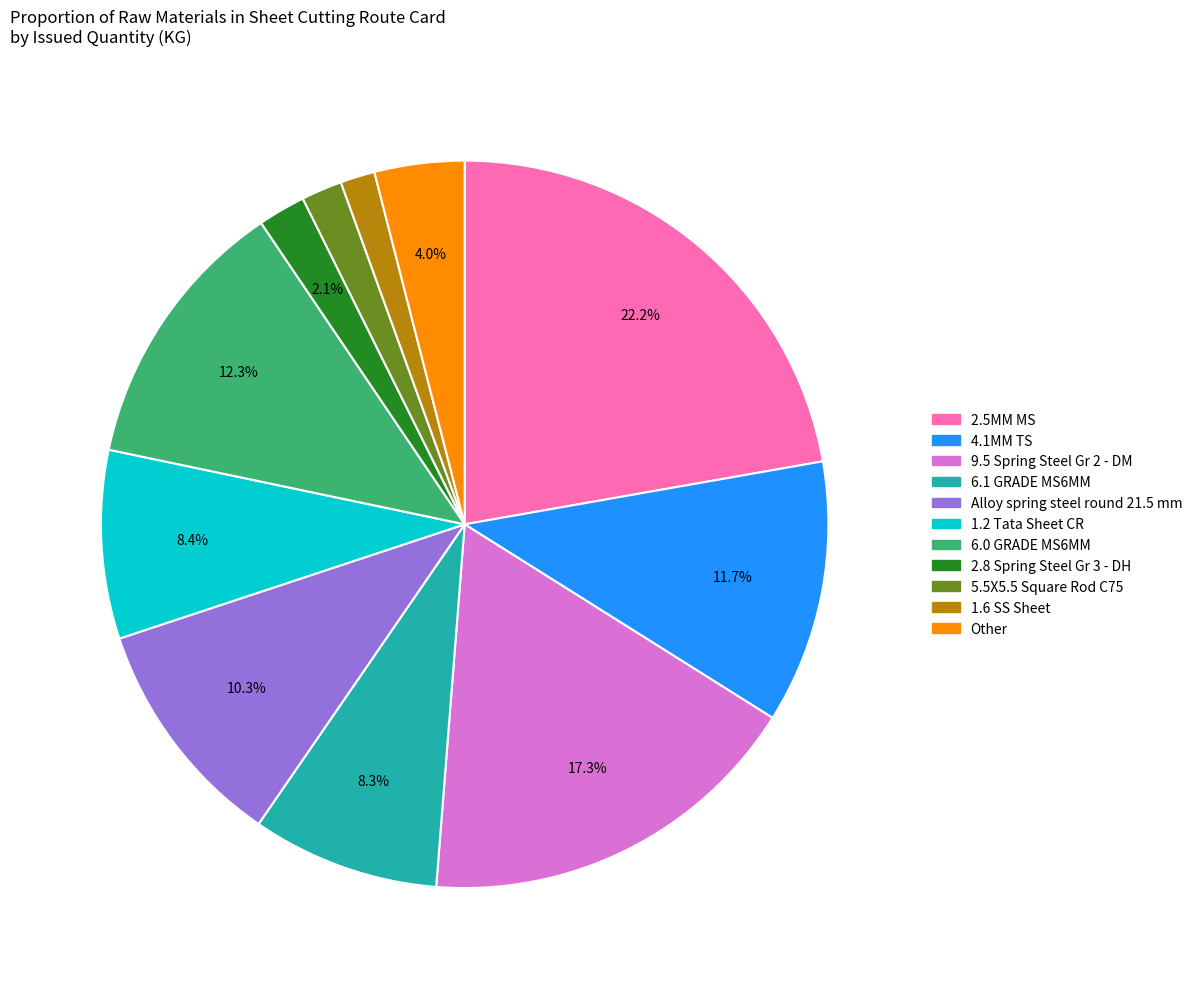

Does any single category account for the majority?

No